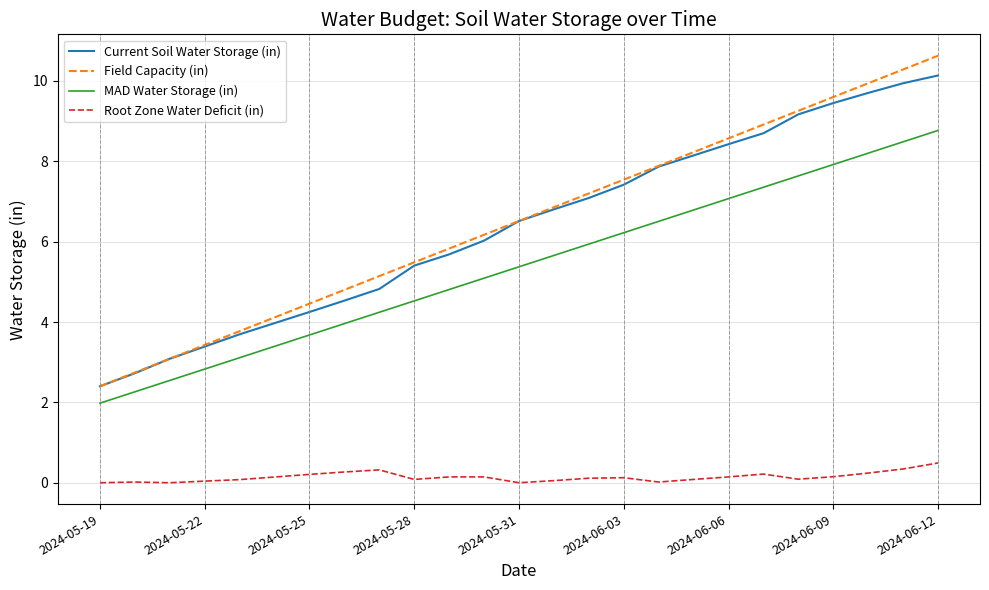

Does the chart display data point markers on the line(s)?

No